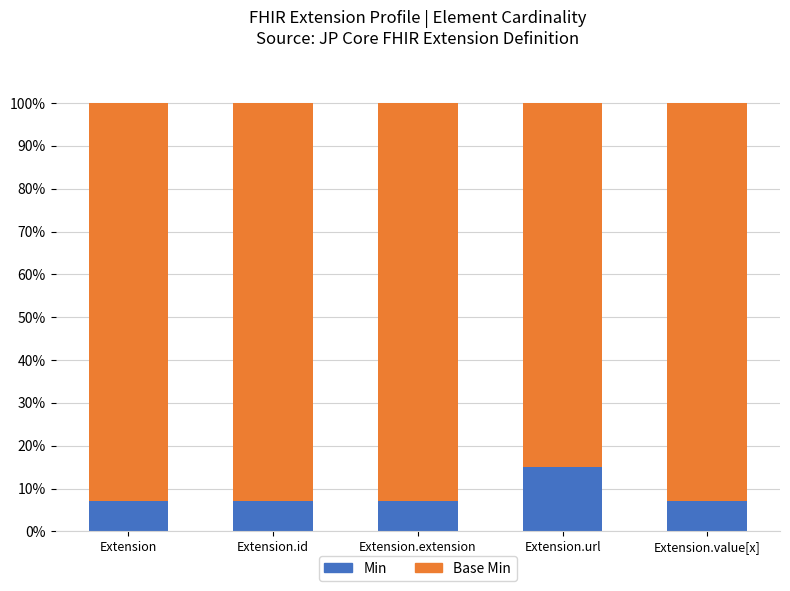

What value does the Min series have at Extension.extension?

7